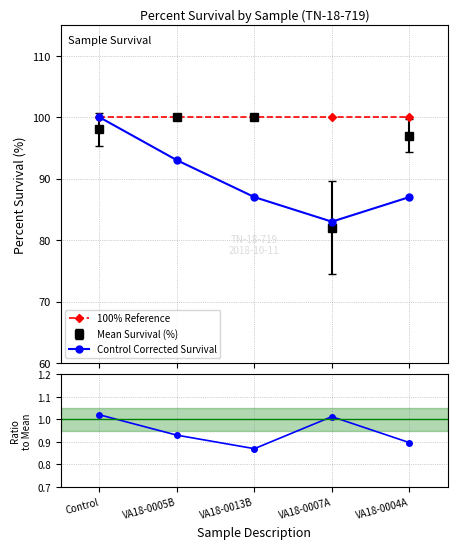

Which series has the largest range (max minus min)?

Ctrl Corr / Mean